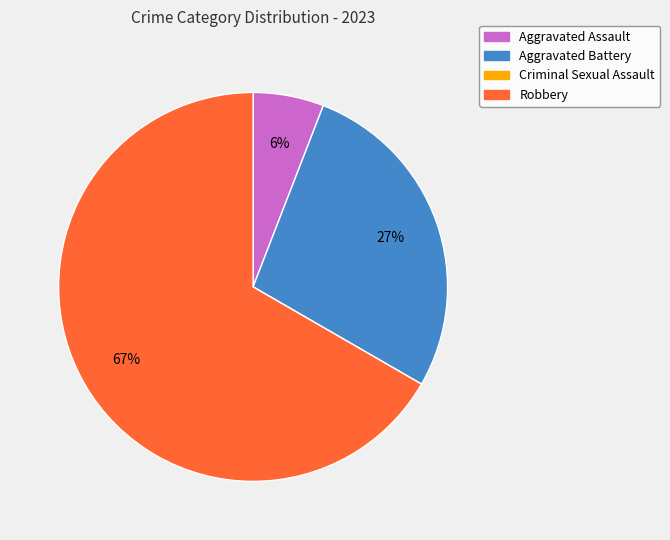

To the nearest percent, what is the difference between the largest and smallest slice percentages?

67%